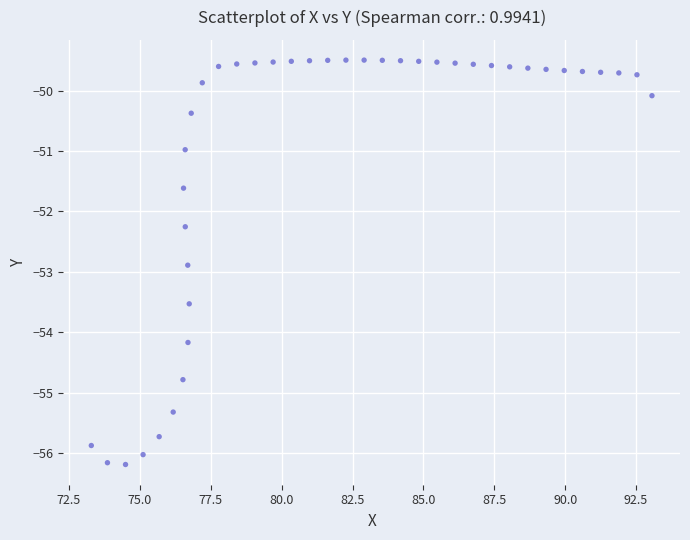

What Y value in the scatter plot is closest to -52?

-52.3